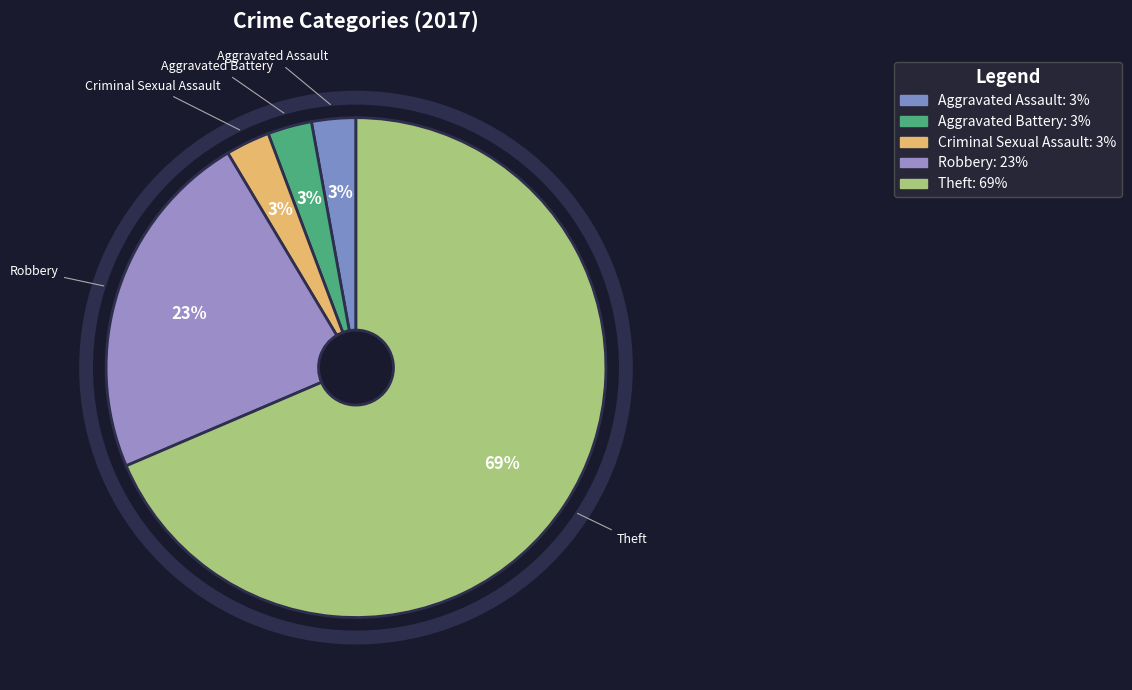

Is it true that Criminal Sexual Assault is 3% of the pie?

True